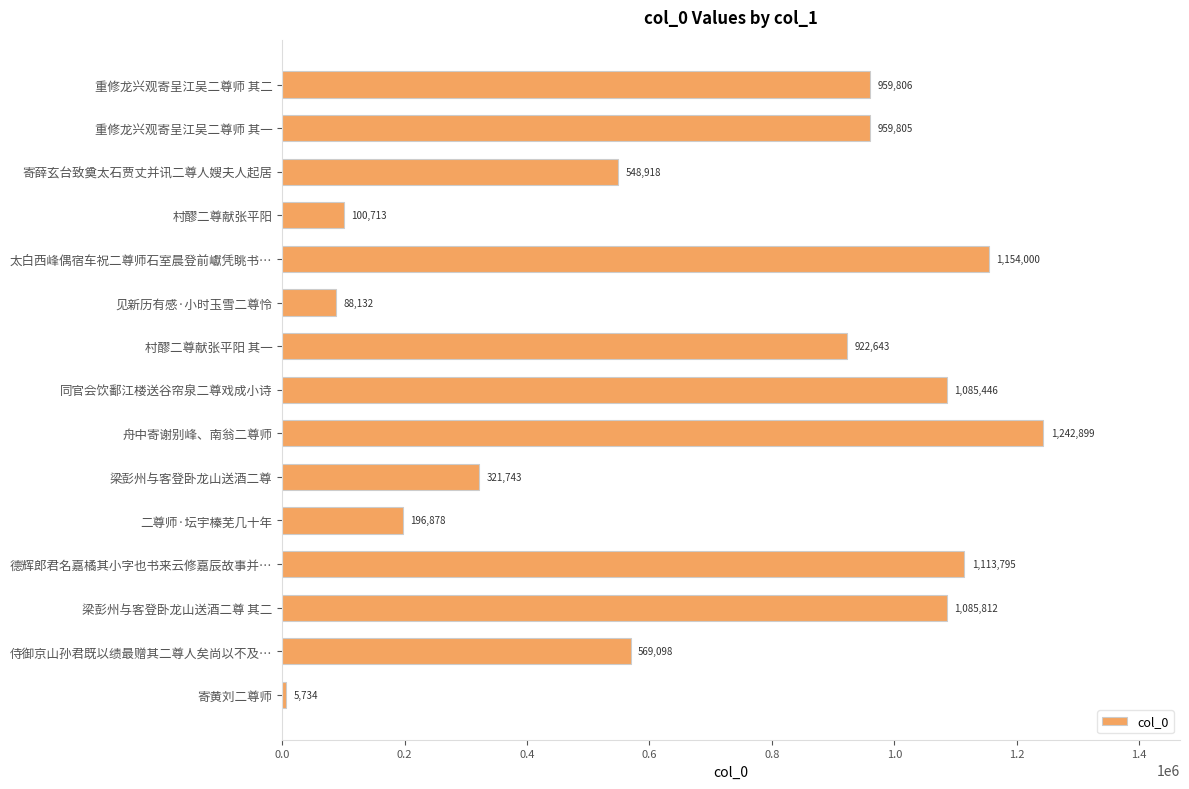

What is the change in value from 二尊师·坛宇榛芜几十年 to 德辉郎君名嘉橘其小字也书来云修嘉辰故事并…?

+916917